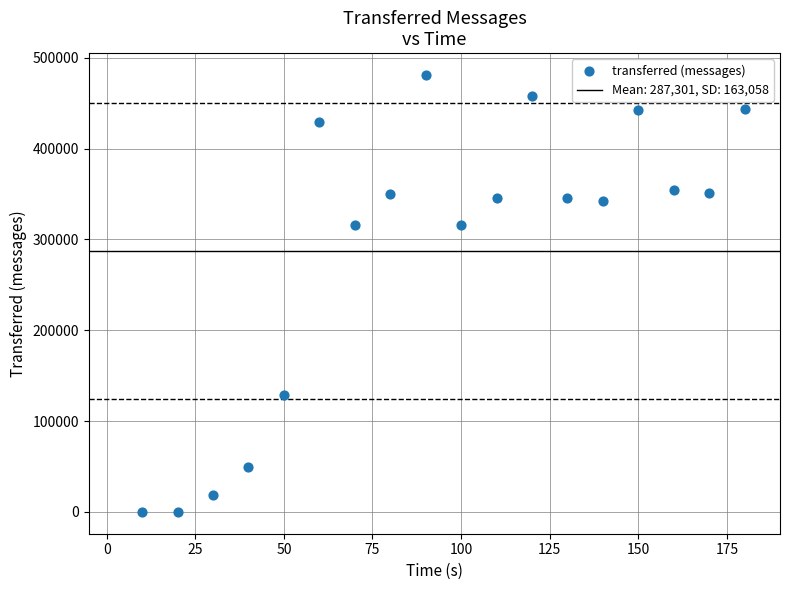

What is the range of Y values (max minus min)?

480960